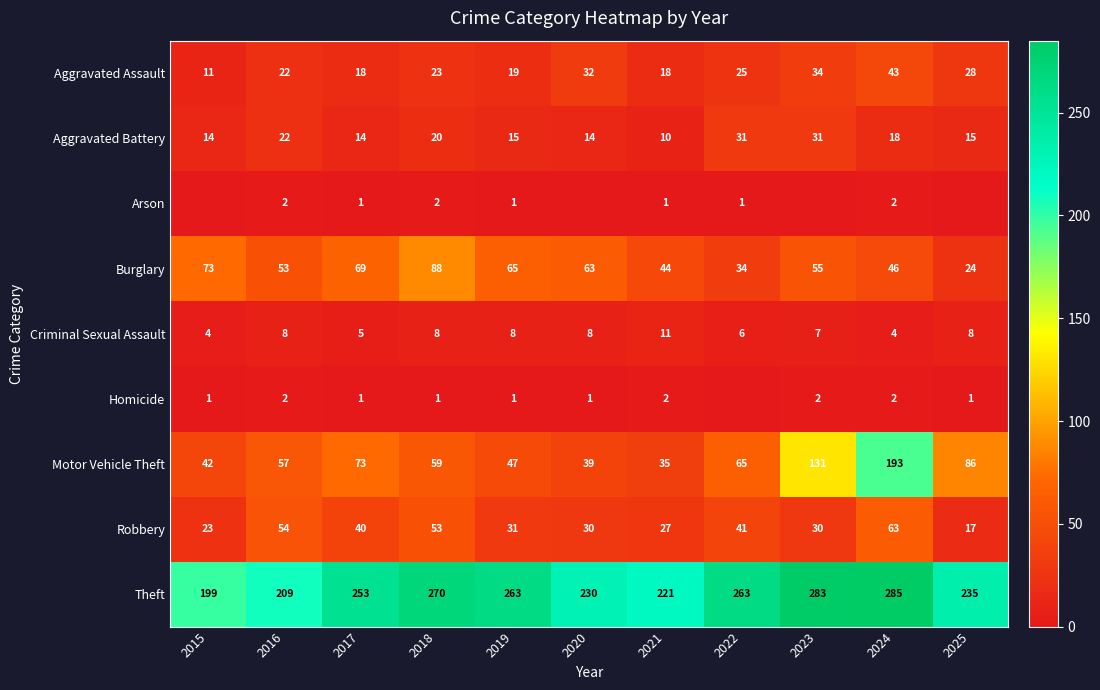

The Theft series shows 209 at 2016. True or false?

True